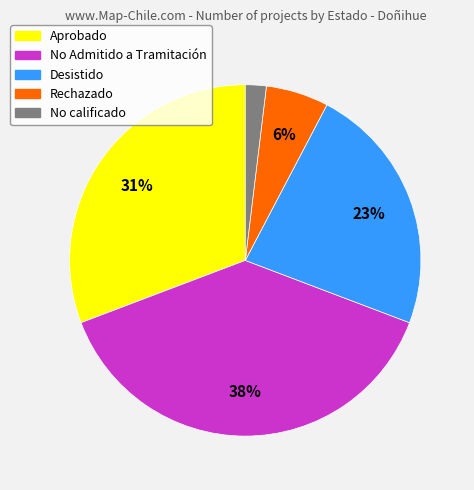

True or false: No Admitido a Tramitación accounts for 20% of the total.

False